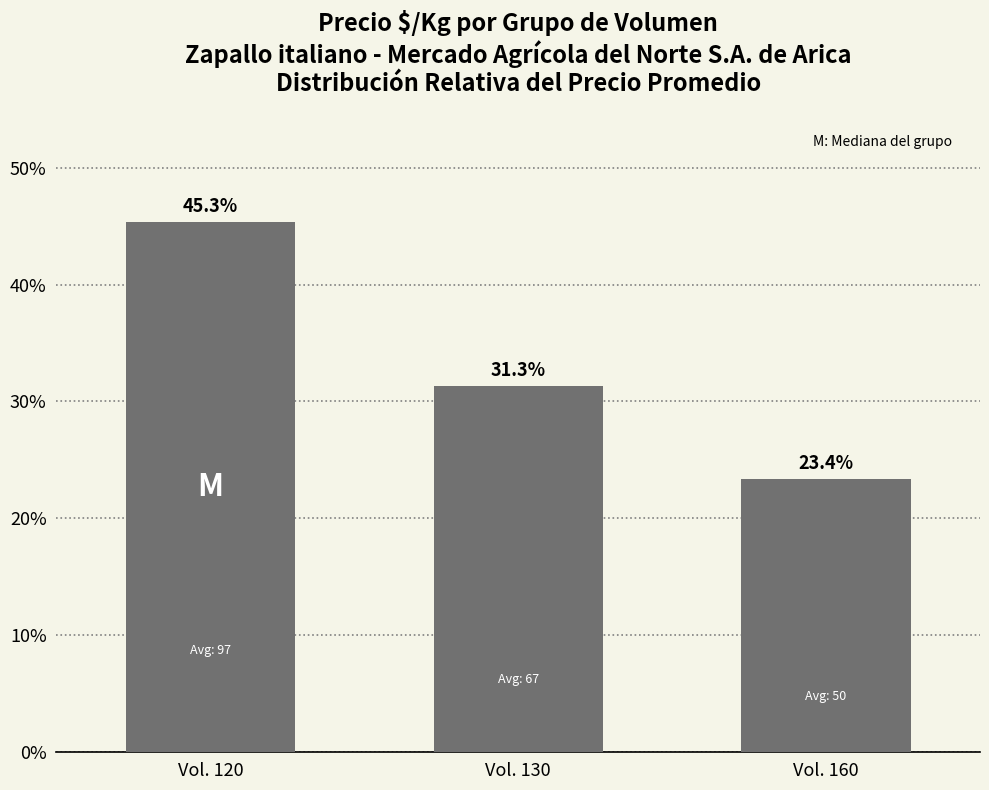

What is the value of the 3rd bar from the left?

23.4